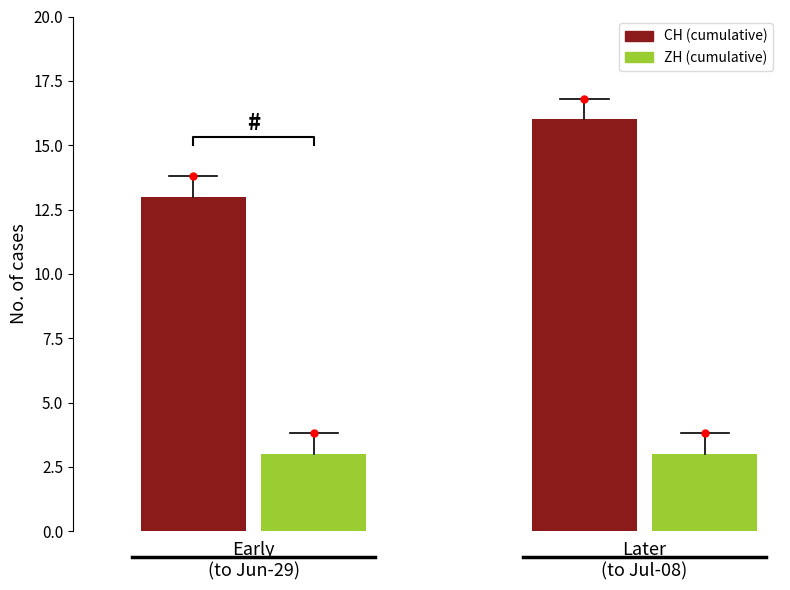

What are all the series names shown in the legend?

CH, ZH